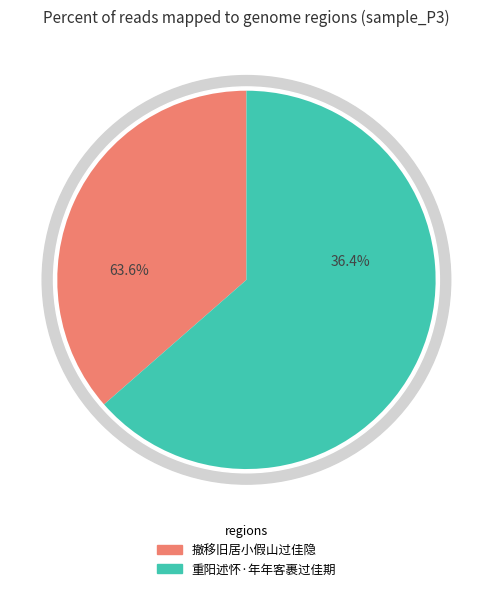

To the nearest percent, what is the difference between the largest and smallest slice percentages?

27%